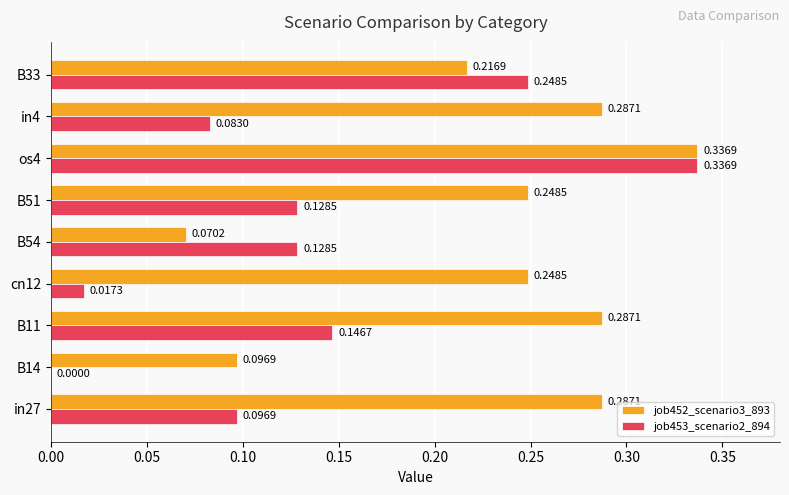

Which series changed the most between B11 and B33?

job453_scenario2_894